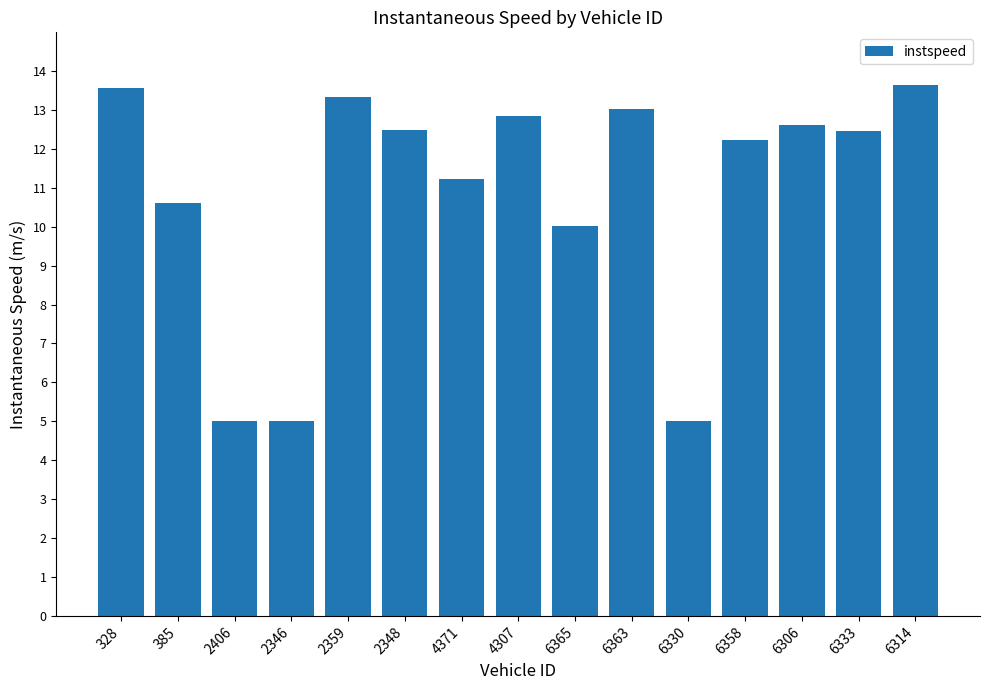

Where does the data first go above 12?

328